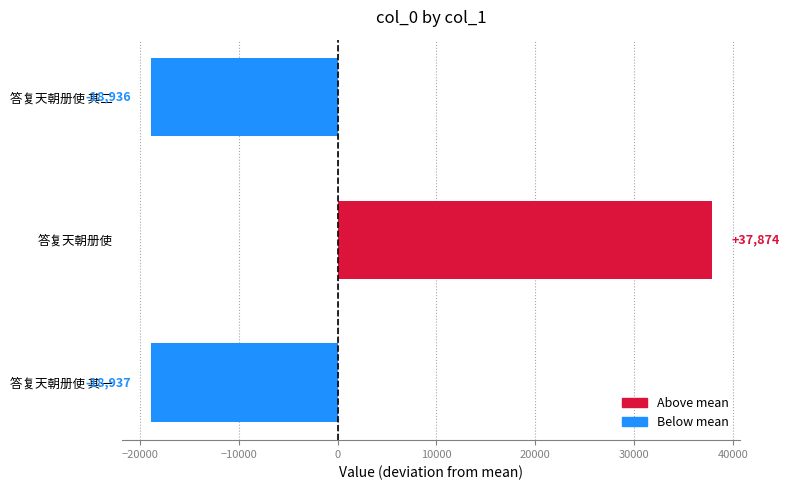

The chart shows a value of -18936.3 at 答复天朝册使 其二. True or false?

True